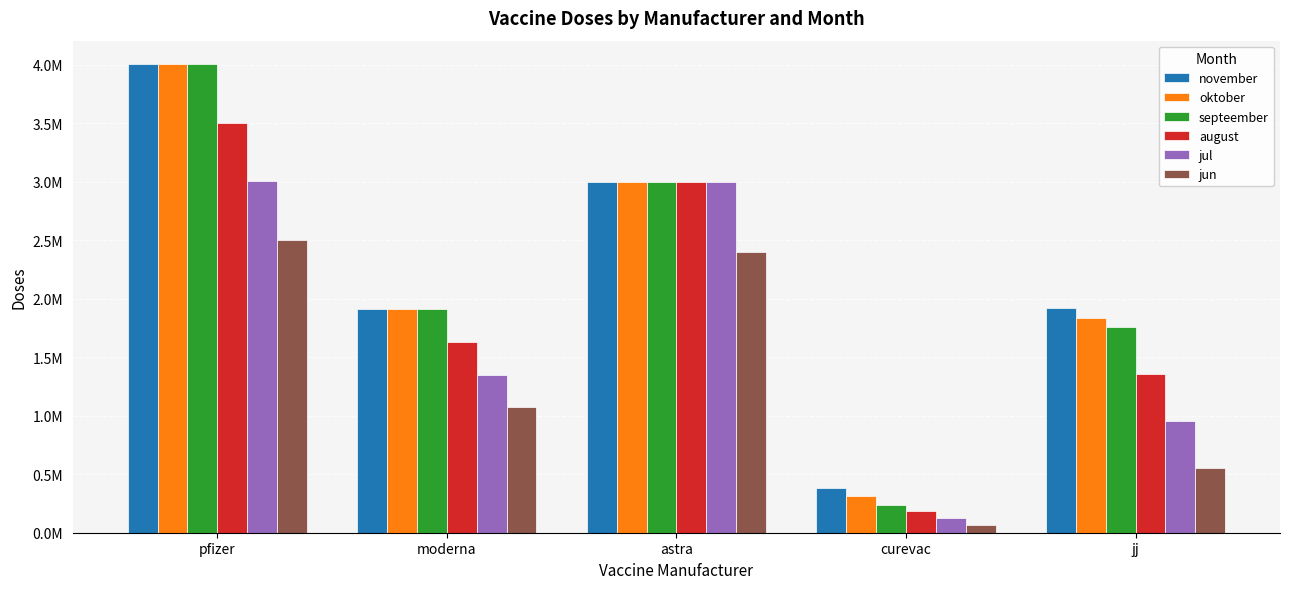

Reading left to right, list all the values displayed in this chart.

november: pfizer=4004700	moderna=1908000	astra=3000000	curevac=386000	jj=1921000
oktober: pfizer=4004700	moderna=1908000	astra=3000000	curevac=313000	jj=1838000
septeember: pfizer=4004700	moderna=1908000	astra=3000000	curevac=240000	jj=1755000
august: pfizer=3504700	moderna=1630000	astra=3000000	curevac=182000	jj=1355000
jul: pfizer=3004700	moderna=1352000	astra=3000000	curevac=124000	jj=955000
jun: pfizer=2504700	moderna=1074000	astra=2400000	curevac=66000	jj=555000